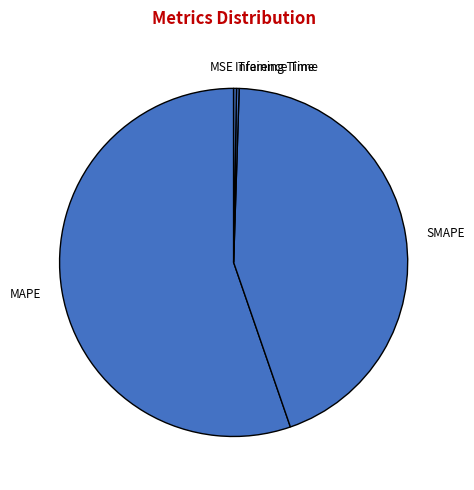

What is the largest slice in the pie chart?

MAPE